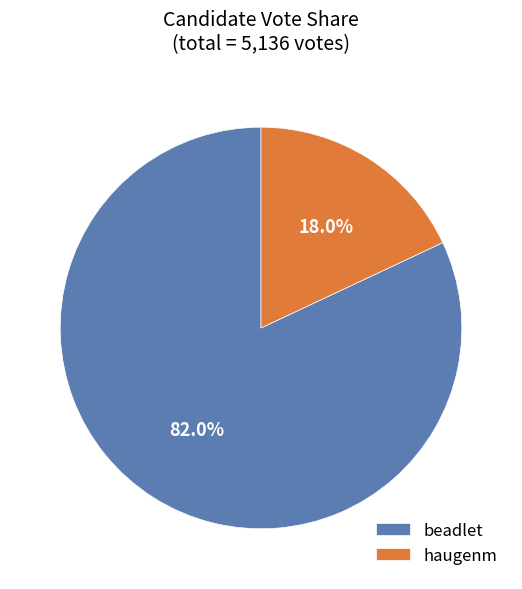

How many segments does this pie chart have?

2